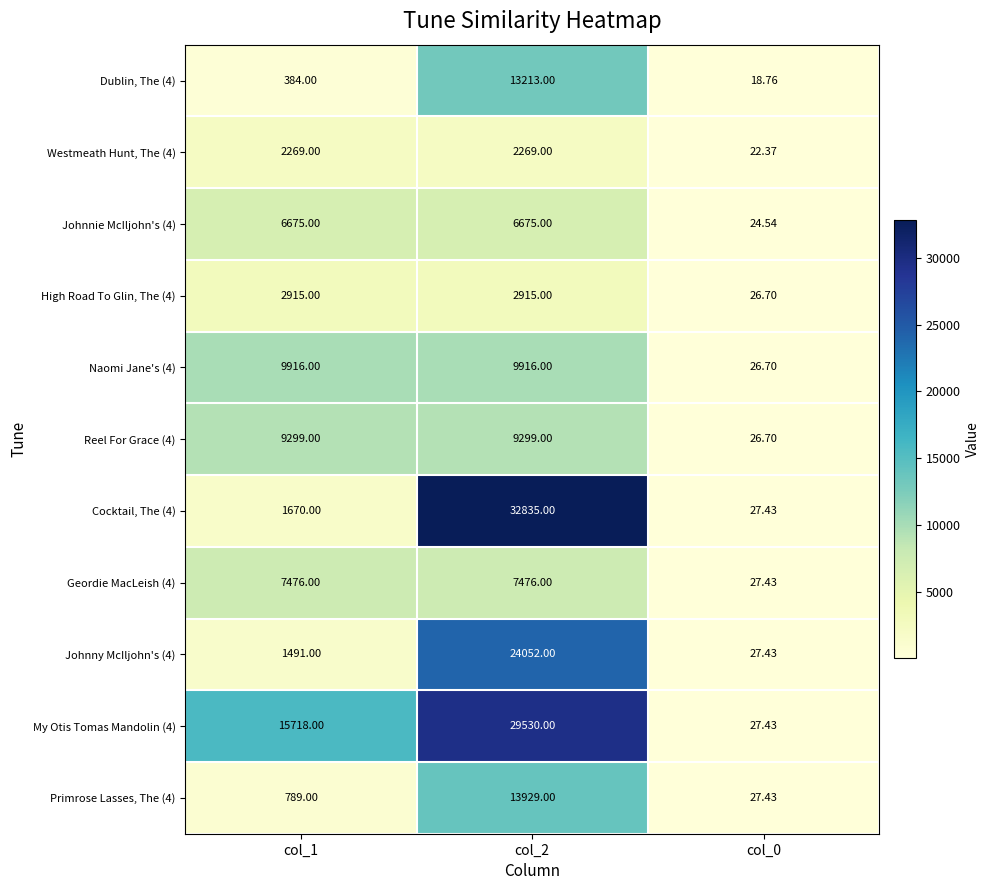

Is the value of Johnny McIljohn's (4) at col_0 greater than the value of Naomi Jane's (4) at col_2?

No